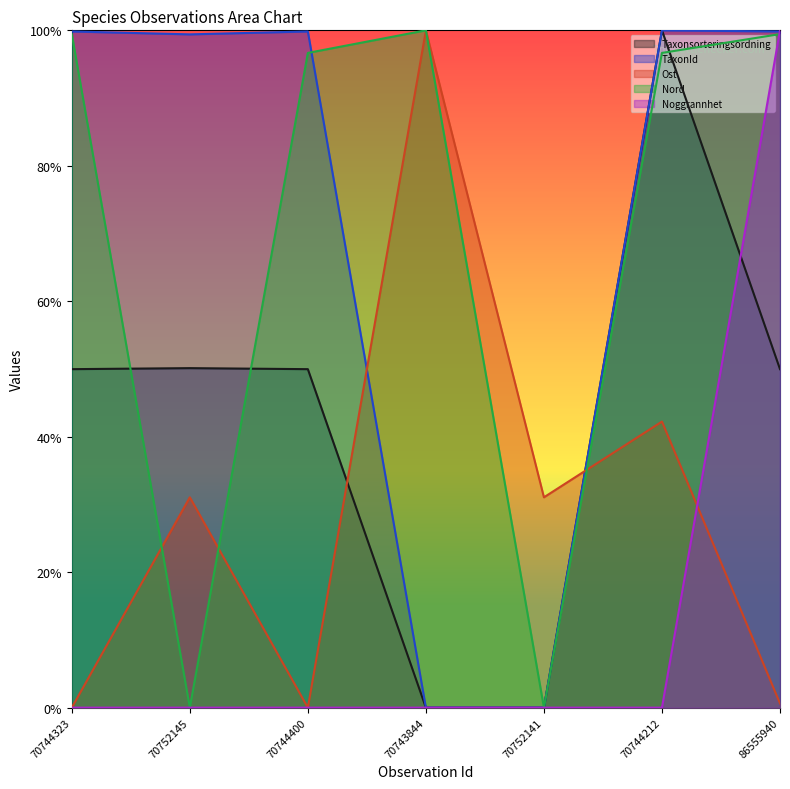

Where is Ost nearest to the value 0?

70744323